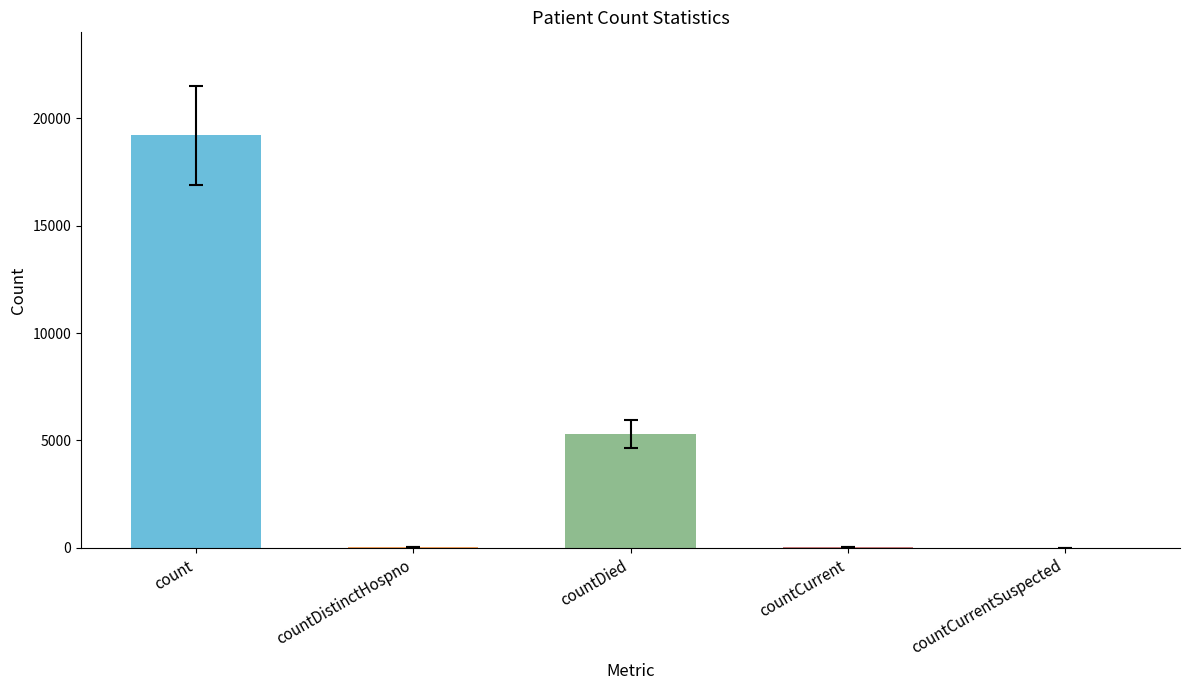

What is the sum of all values?

24567